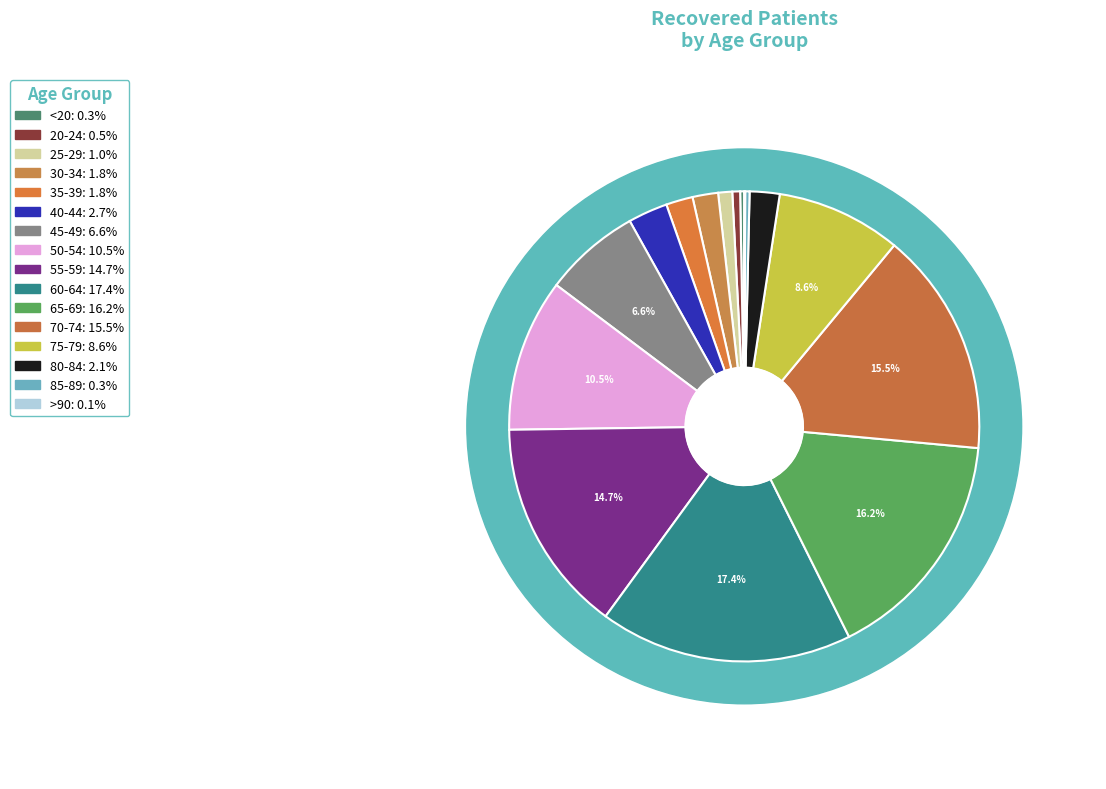

Is 65-69 the majority of the pie?

No